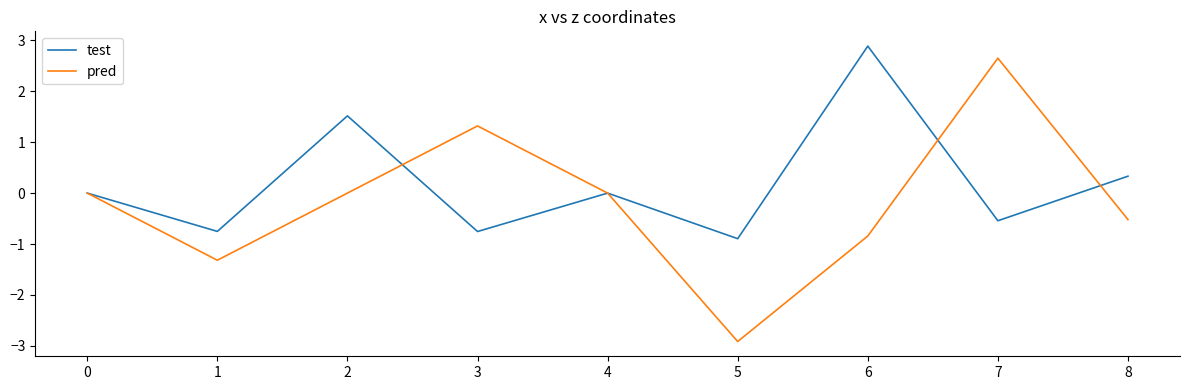

True or false: test has a value of 0.5 at 7.

False